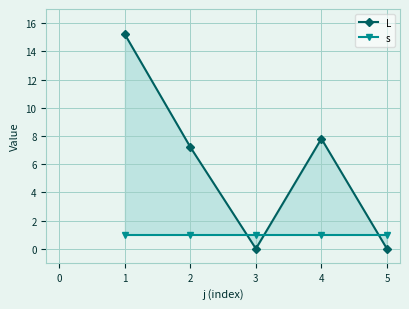

How many lines are shown in the chart?

2